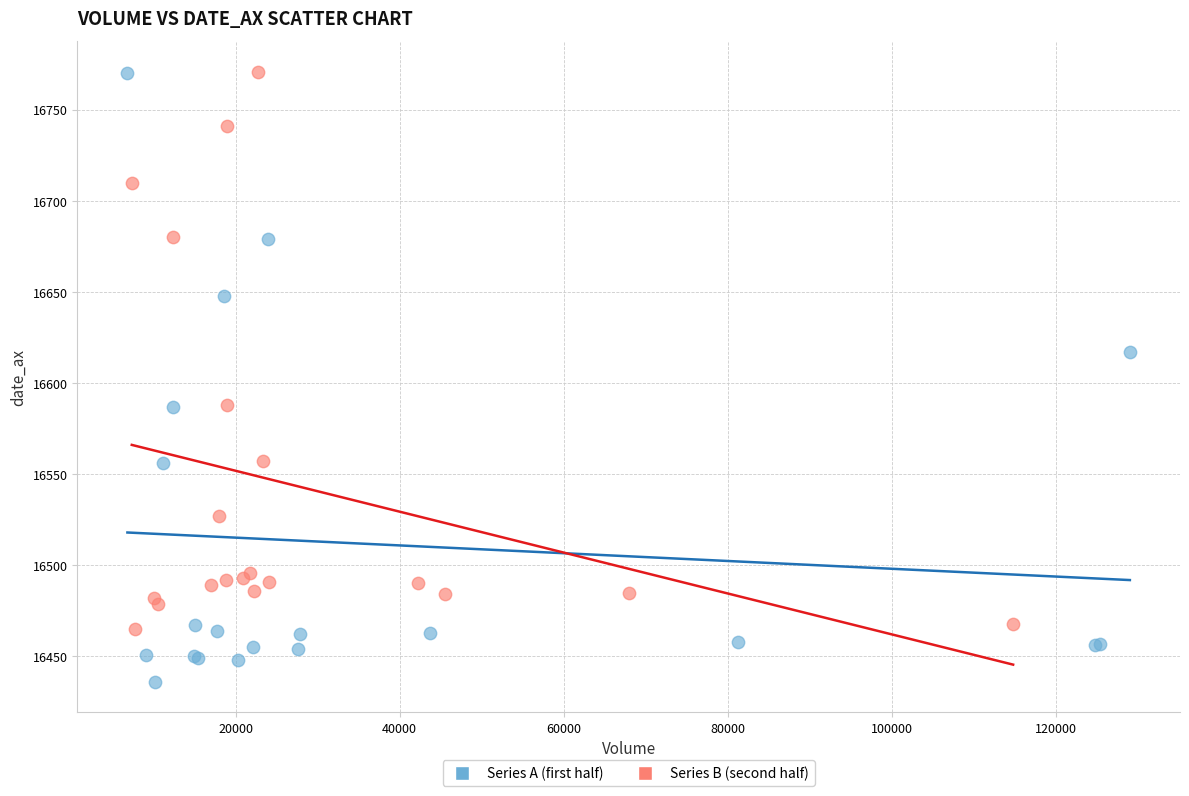

Which series has the widest spread of Y values?

Series A (first half)